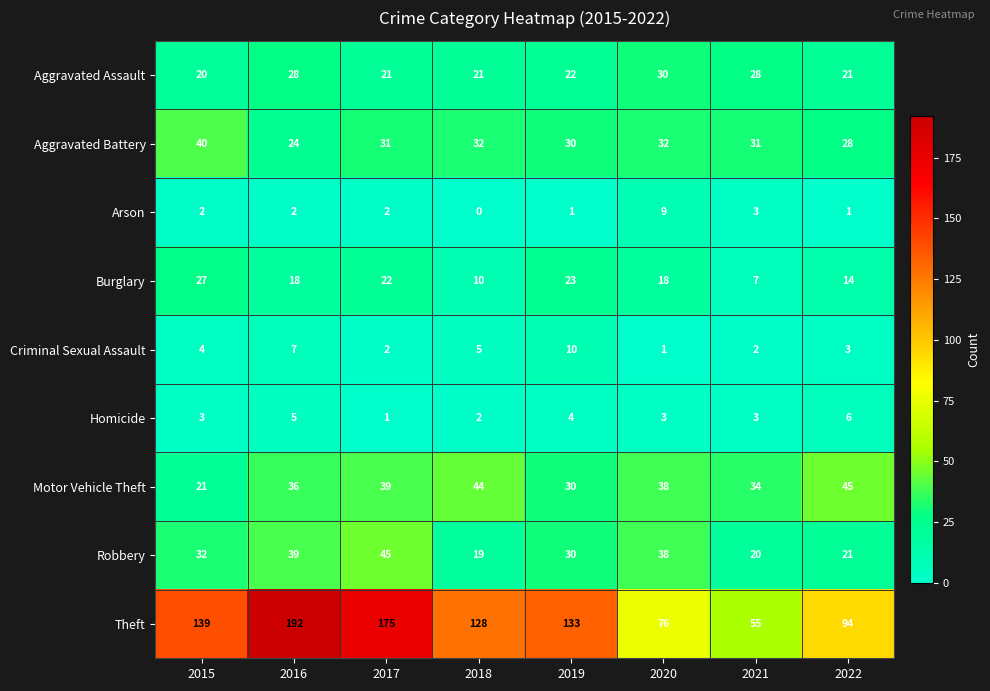

Which series has the largest total across all categories?

Theft